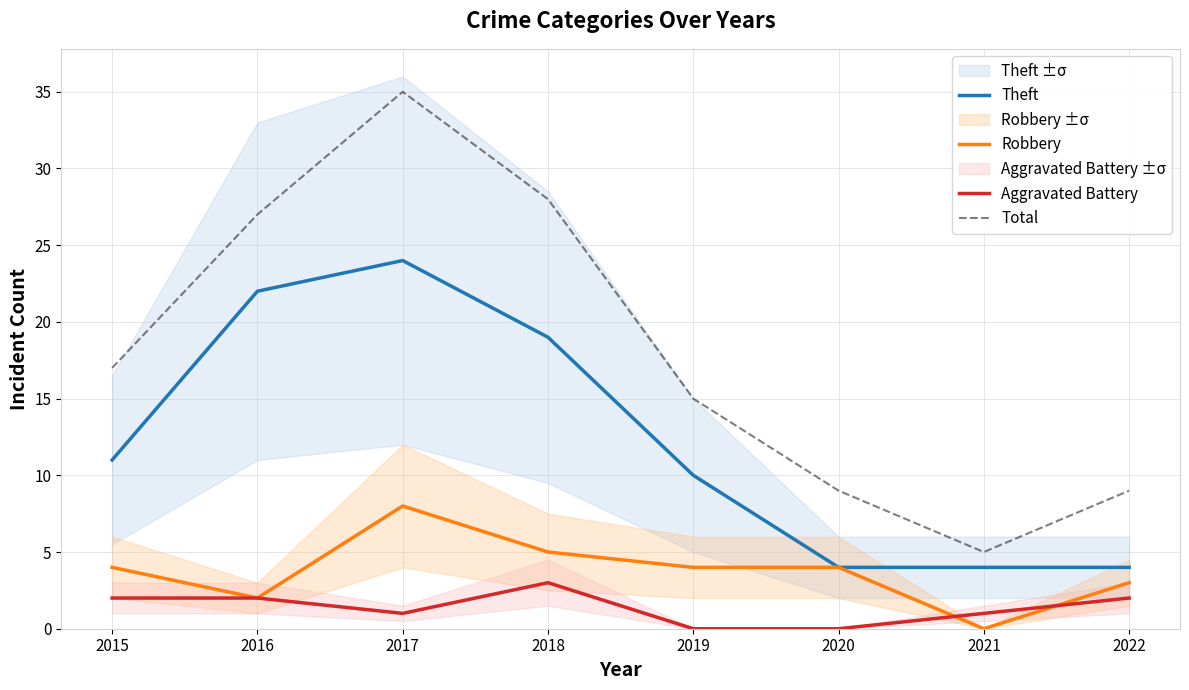

How many Robbery values are between 3 and 5?

5